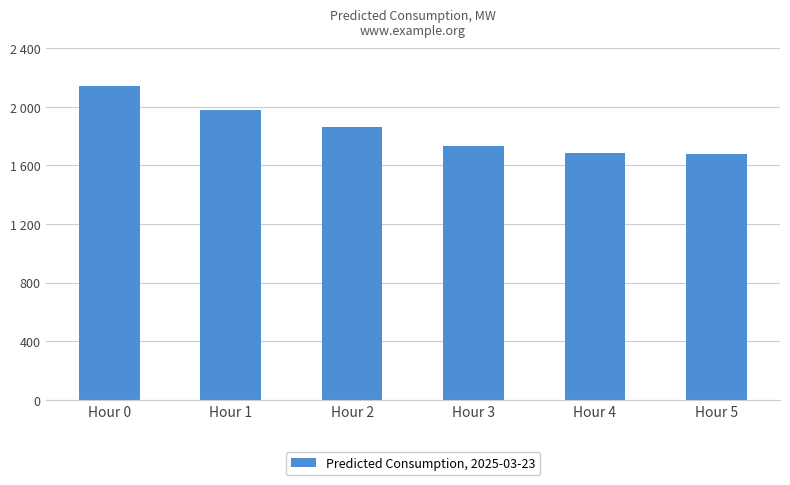

Approximately how many times larger is the value at Hour 2 compared to Hour 3?

1.1